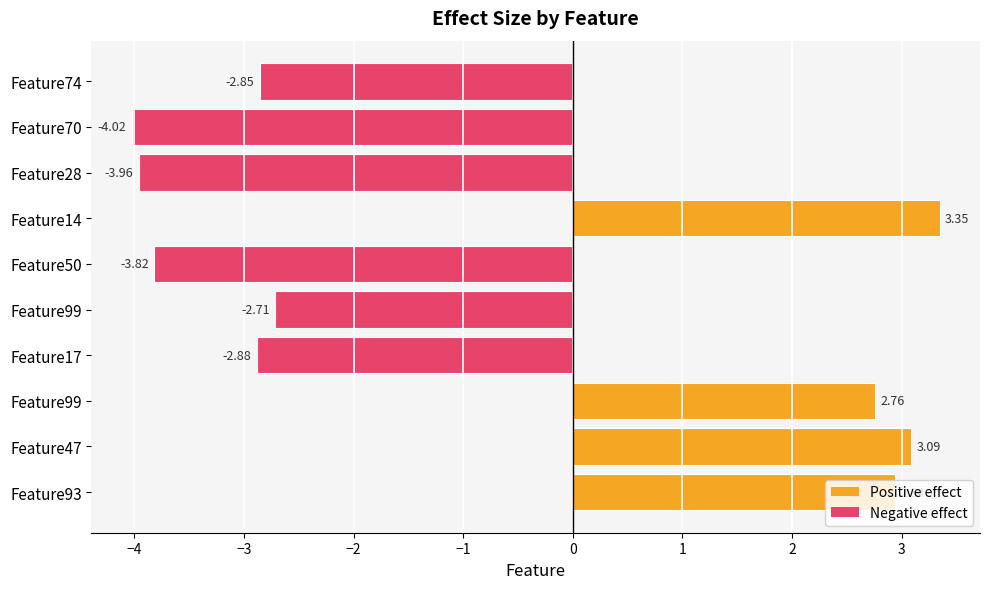

How many values are below -2?

6